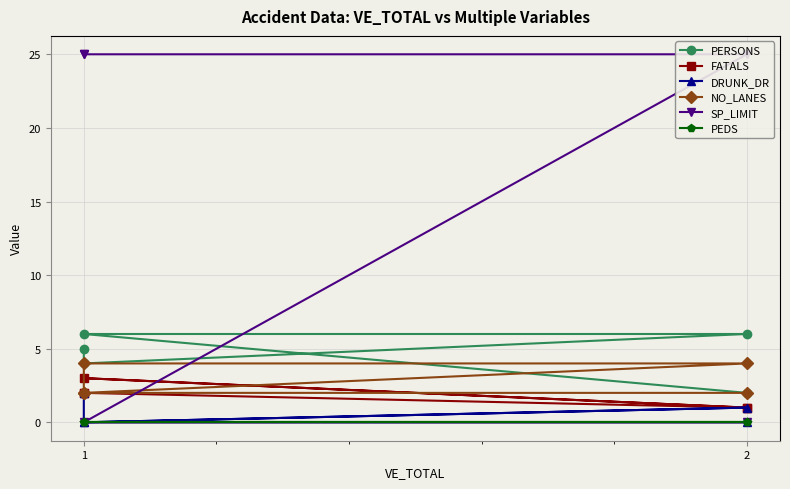

True or false: NO_LANES and PERSONS intersect in this chart.

False